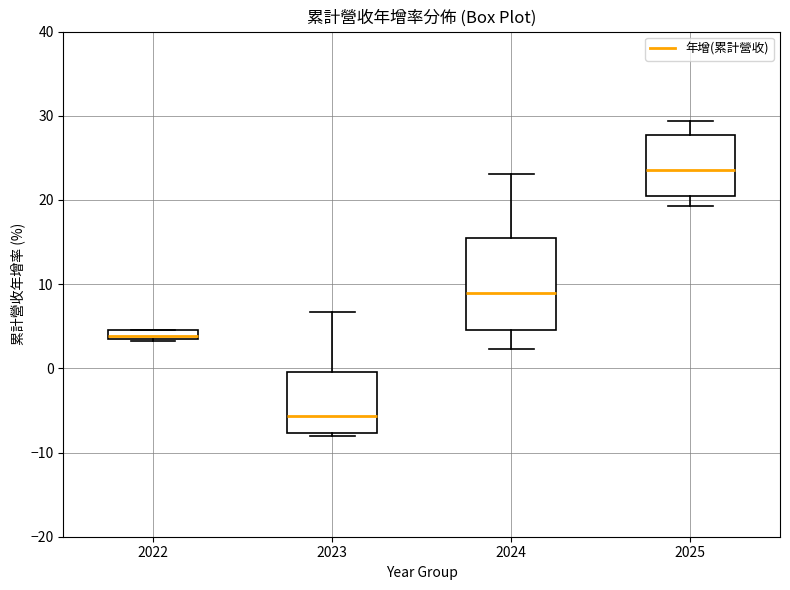

Where is the upper edge of the box at x = 2024 on the y-axis? The values are not printed on the chart, so give them approximately, as read against the axis.

16